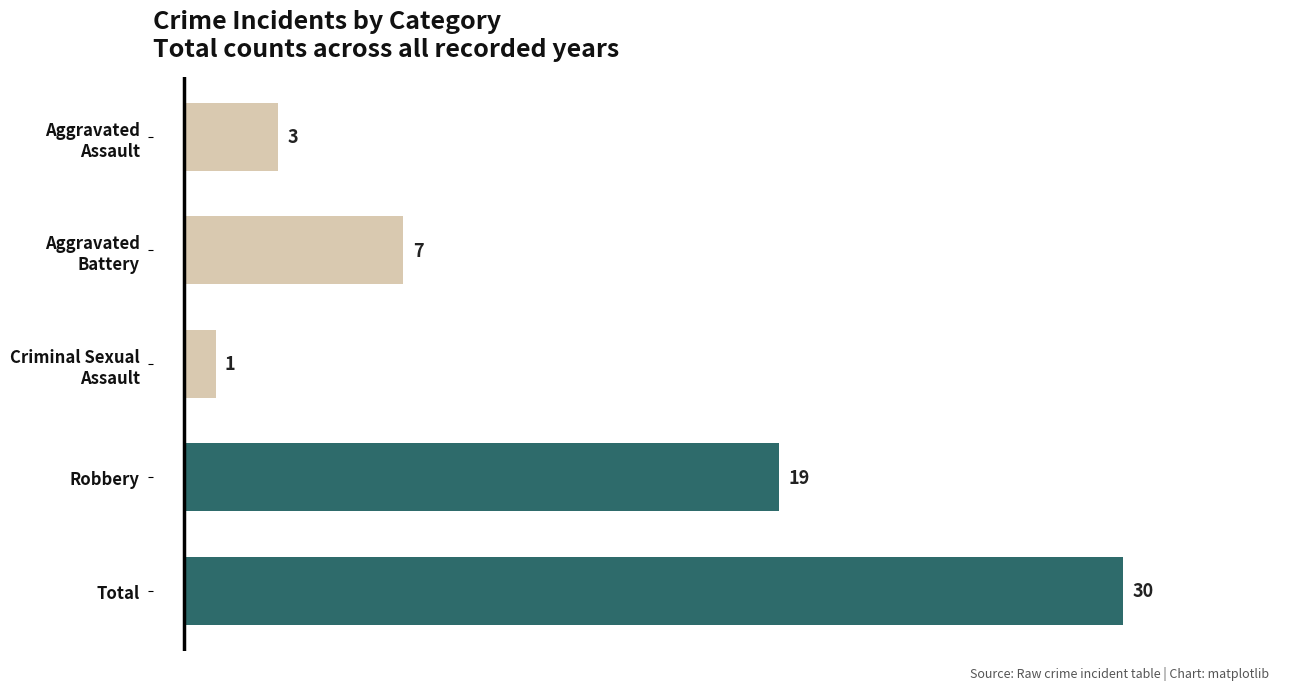

What is the average value?

12